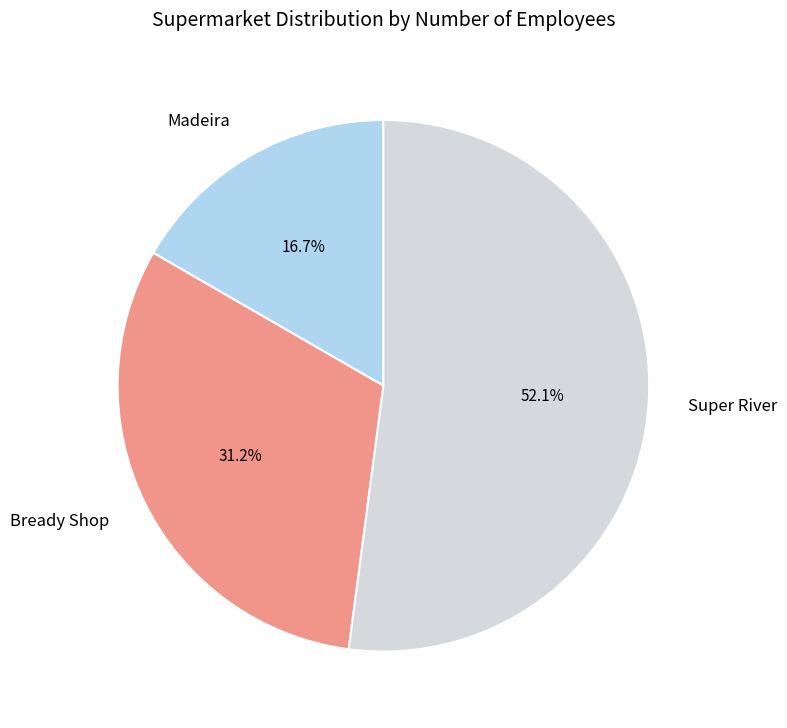

To the nearest percent, what is the difference between the largest and smallest slice percentages?

35%